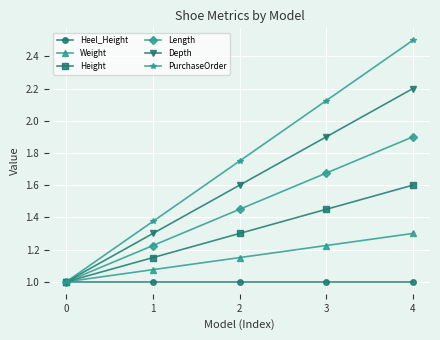

What is the maximum value shown in the chart?

2.5